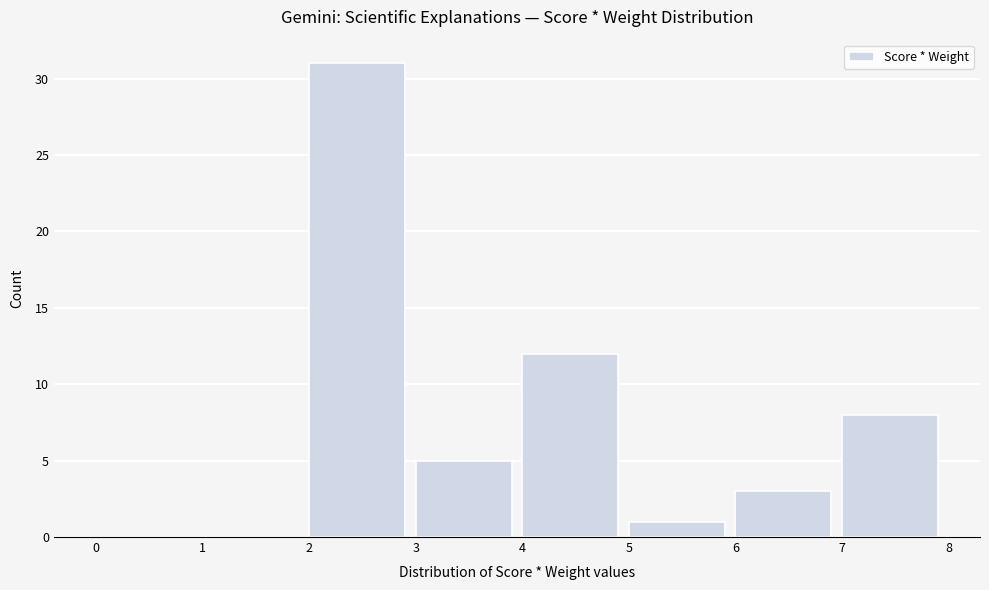

Which range on the x-axis has the tallest bar?

2 to 3